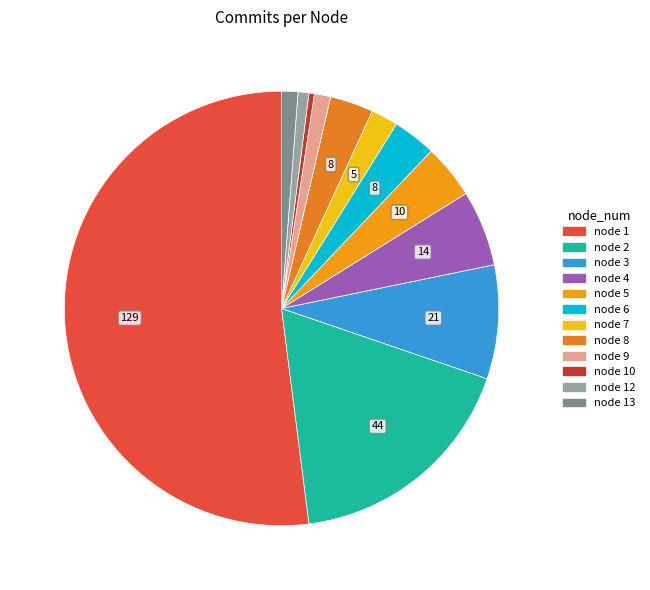

Which slice is the smallest?

node 10